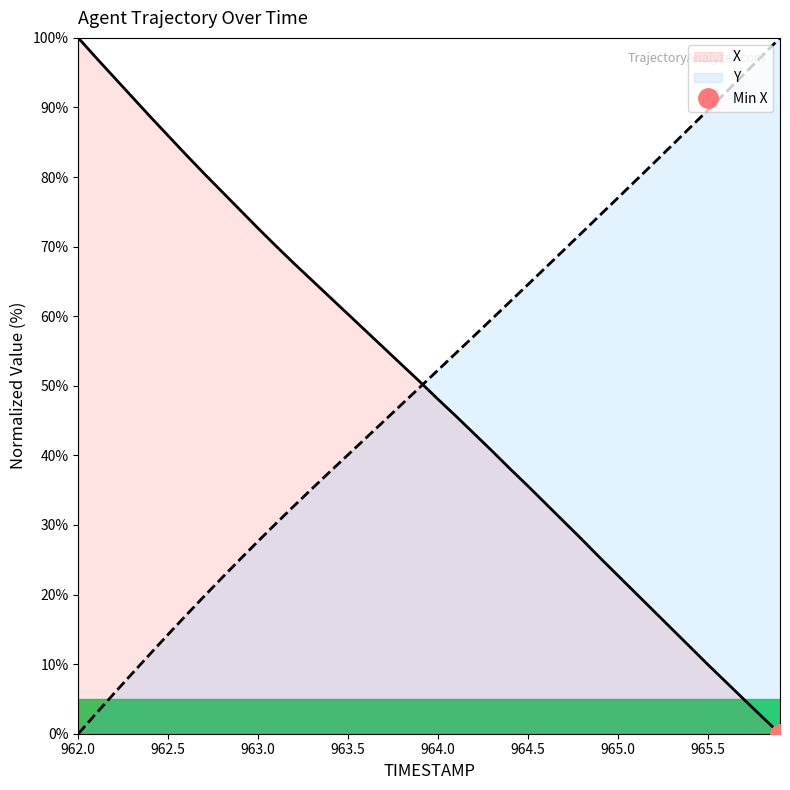

List the labels in order of X value, smallest first.

965.9, 965.8, 965.7, 965.6, 965.5, 965.4, 965.3, 965.2, 965.1, 965.0, 964.9, 964.8, 964.7, 964.6, 964.5, 964.4, 964.3, 964.2, 964.1, 964.0, 963.9, 963.8, 963.7, 963.6, 963.5, 963.4, 963.3, 963.2, 963.1, 963.0, 962.9, 962.8, 962.7, 962.6, 962.5, 962.4, 962.3, 962.2, 962.1, 962.0